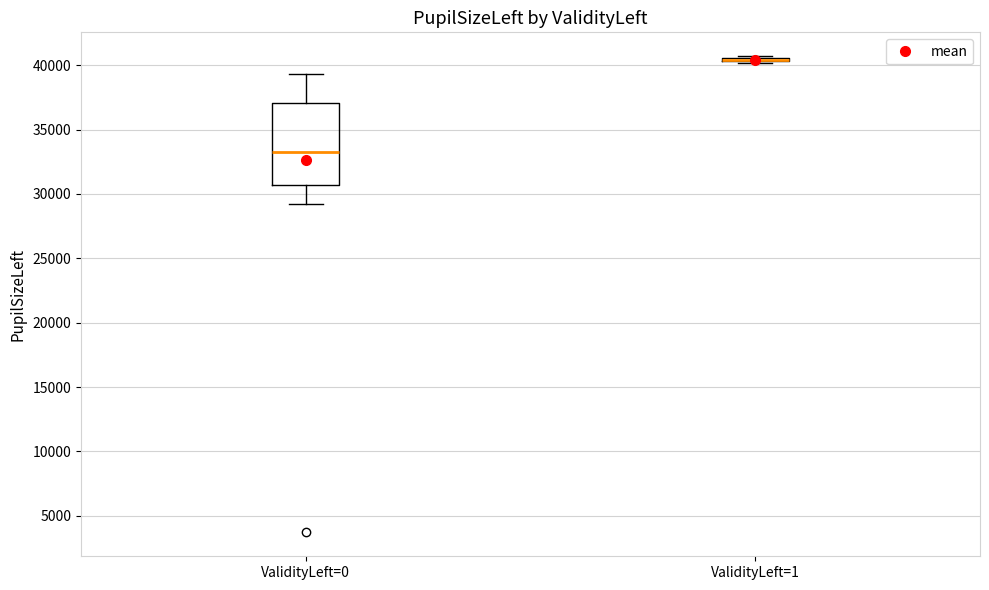

Which box is the tallest, from its lower edge to its upper edge?

ValidityLeft=0